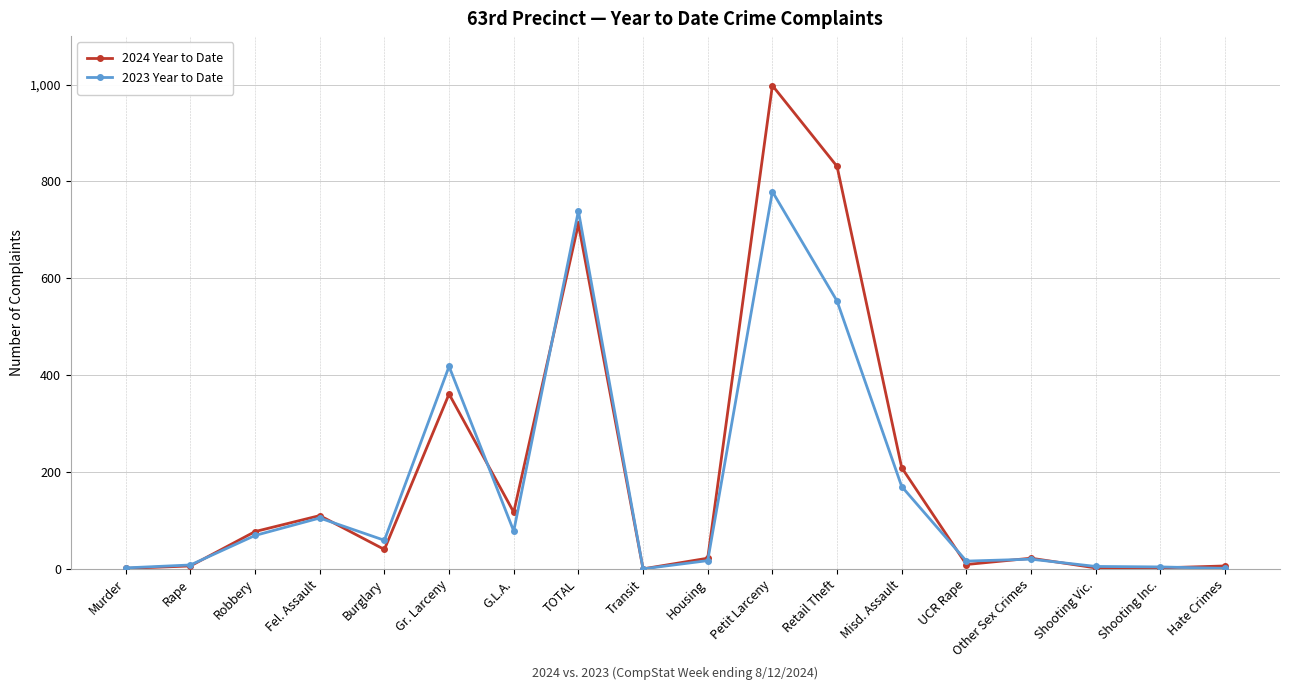

True or false: 2023 Year to Date has more than 1 points higher than both neighbors.

True